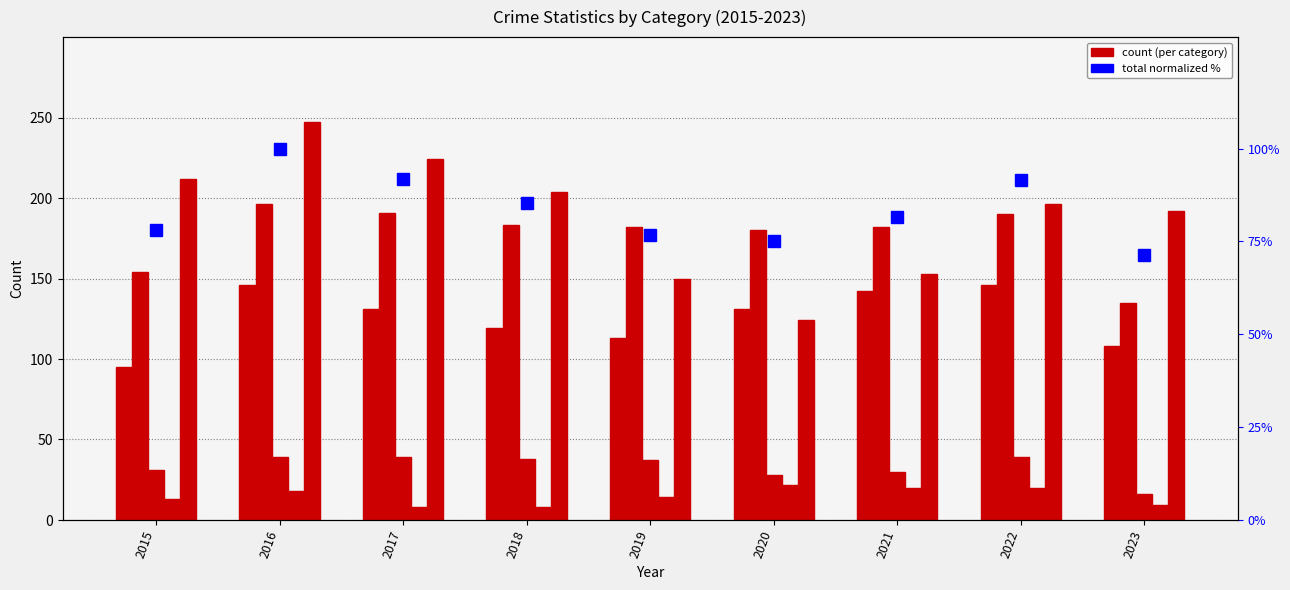

True or false: Aggravated Battery has a value of 154.0 at 2015.

True